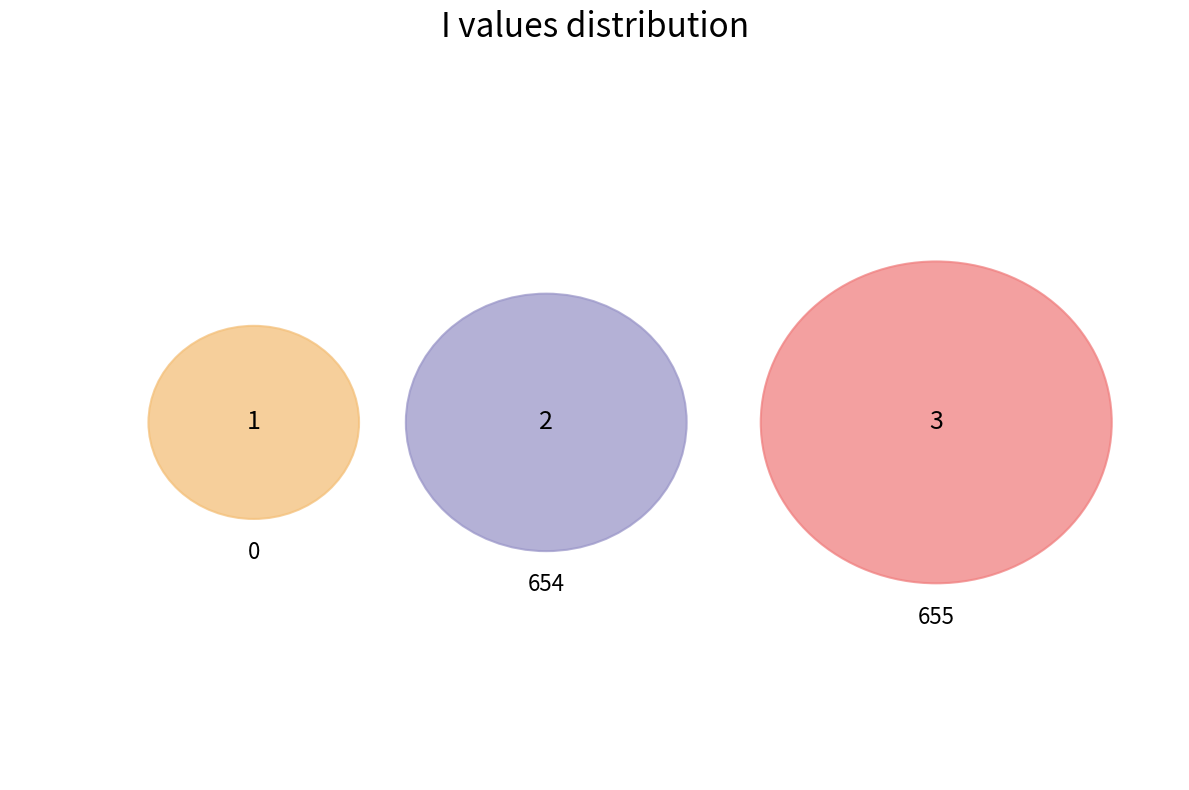

To the nearest percent, what is the difference between the 0 and 655 slice percentages?

33%